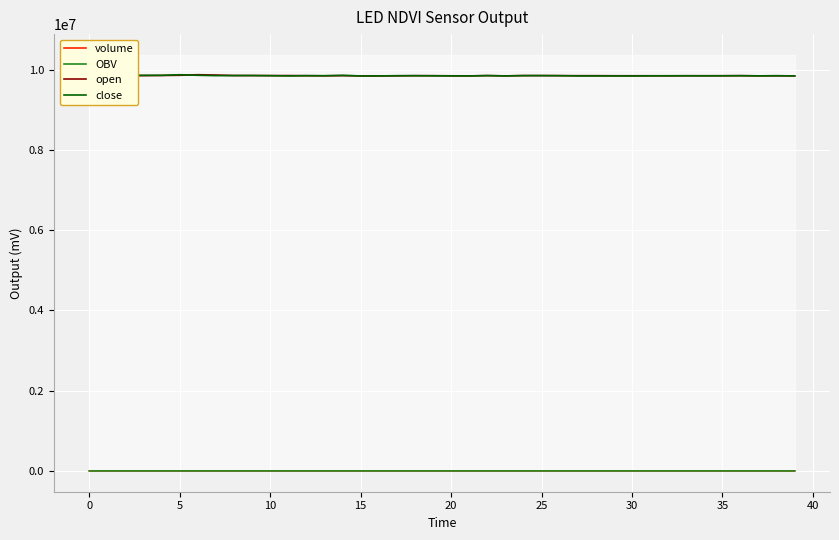

True or false: volume and close cross at least once.

False